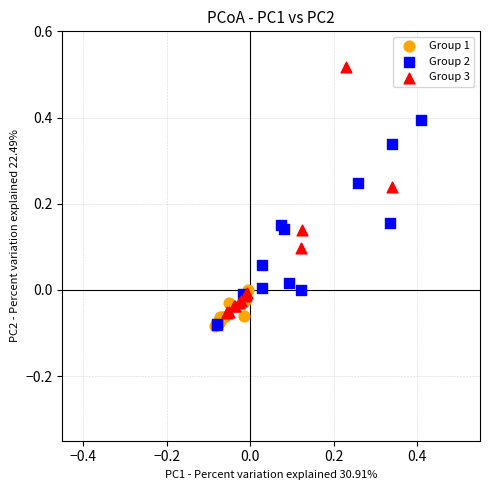

Which series contains the highest Y value?

Group 3